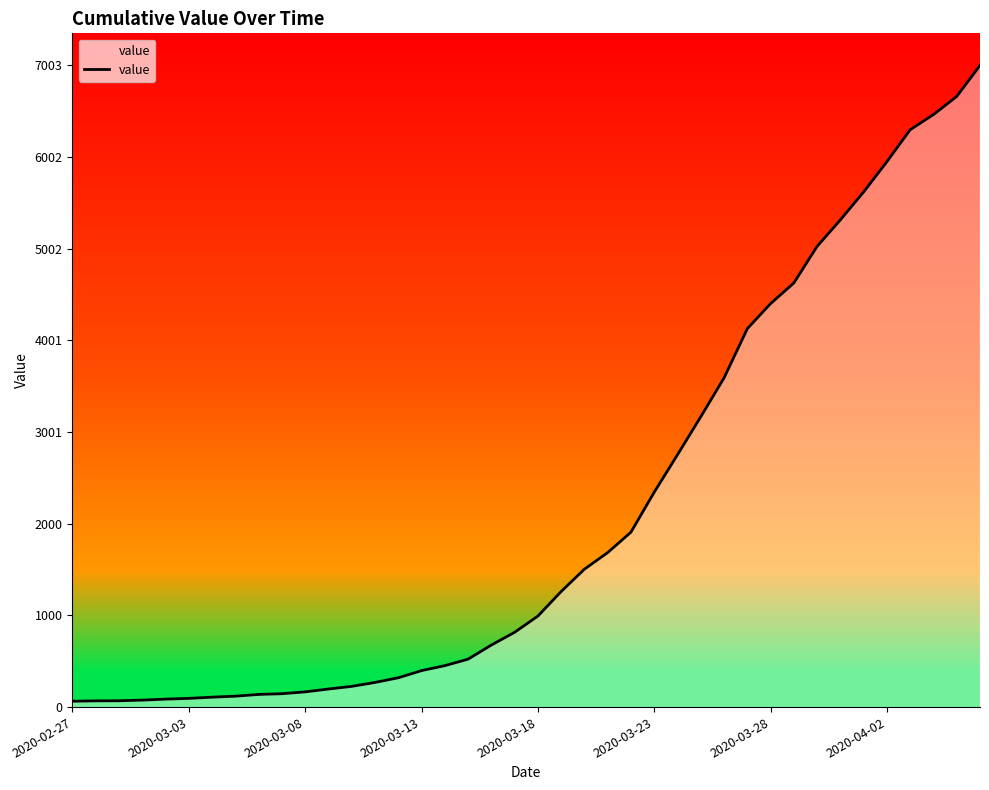

What is the difference between the maximum and minimum values?

6939